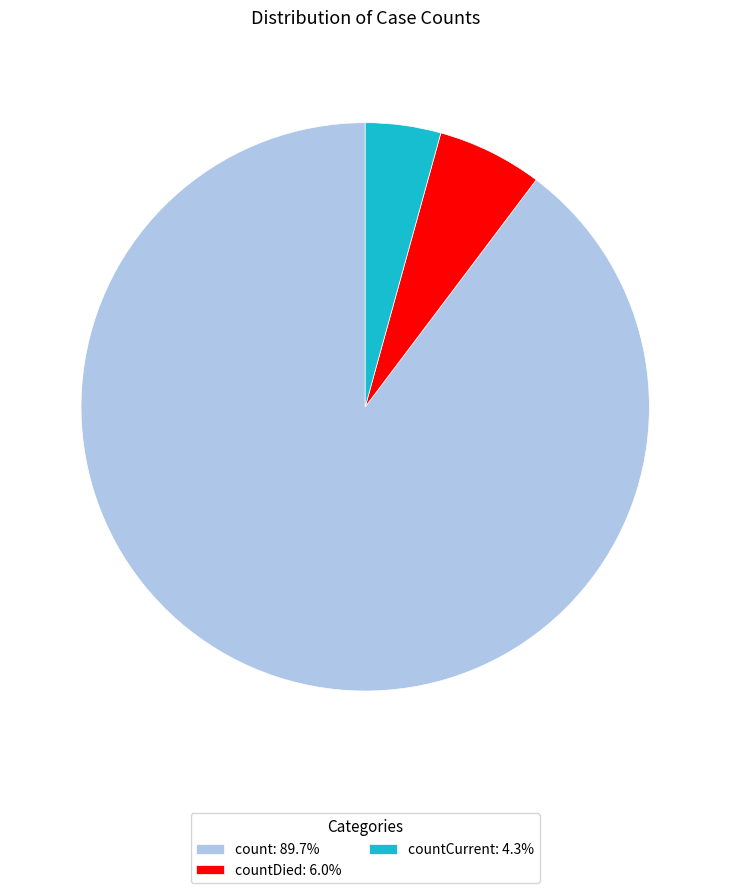

Is the sum of countCurrent: 4.3% and countDied: 6.0% greater than half?

No